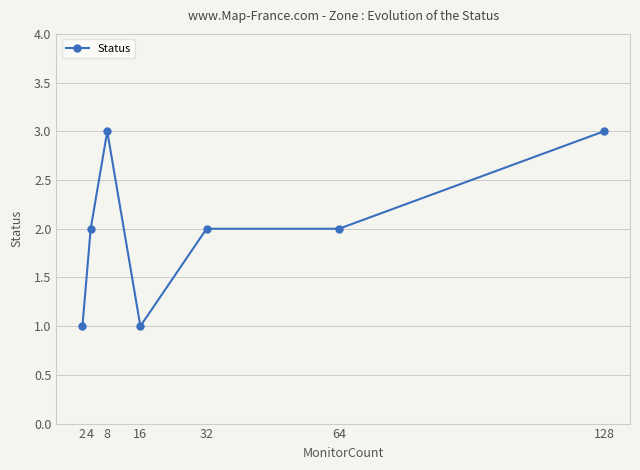

How many distinct data groups are displayed?

1